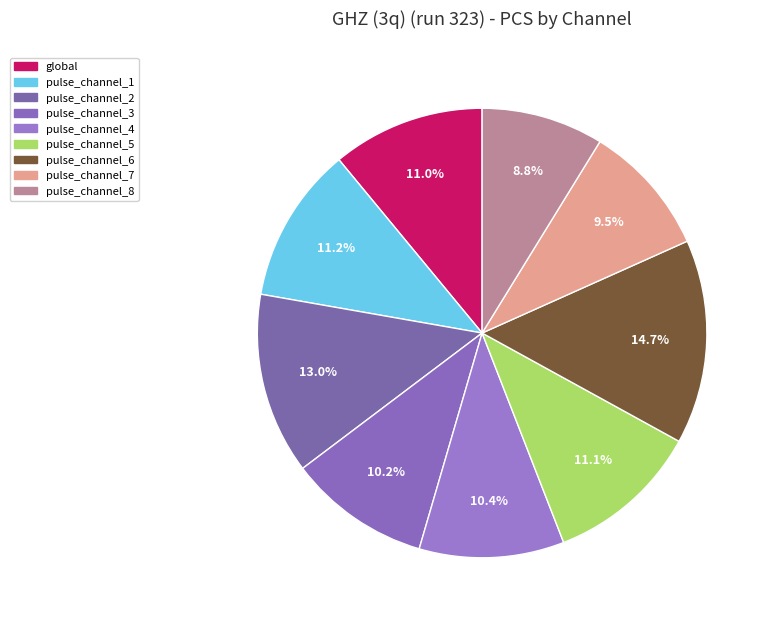

Between pulse_channel_1 and pulse_channel_2, which is larger?

pulse_channel_2